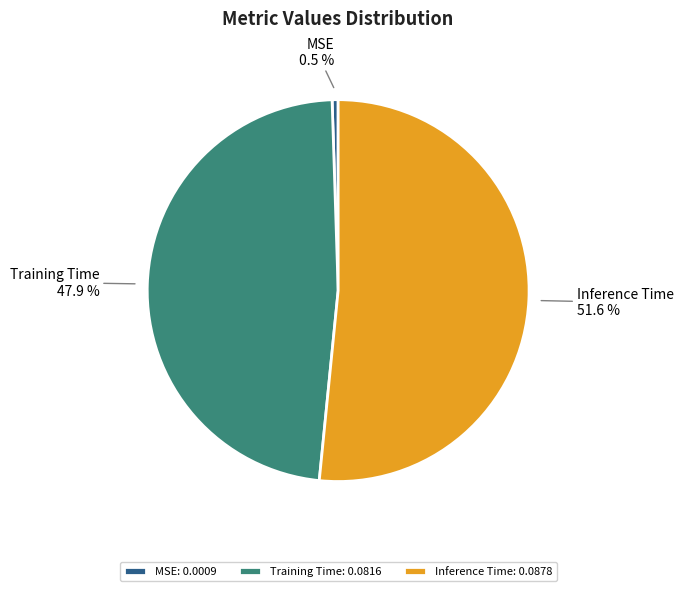

How many slices are in this pie chart?

3